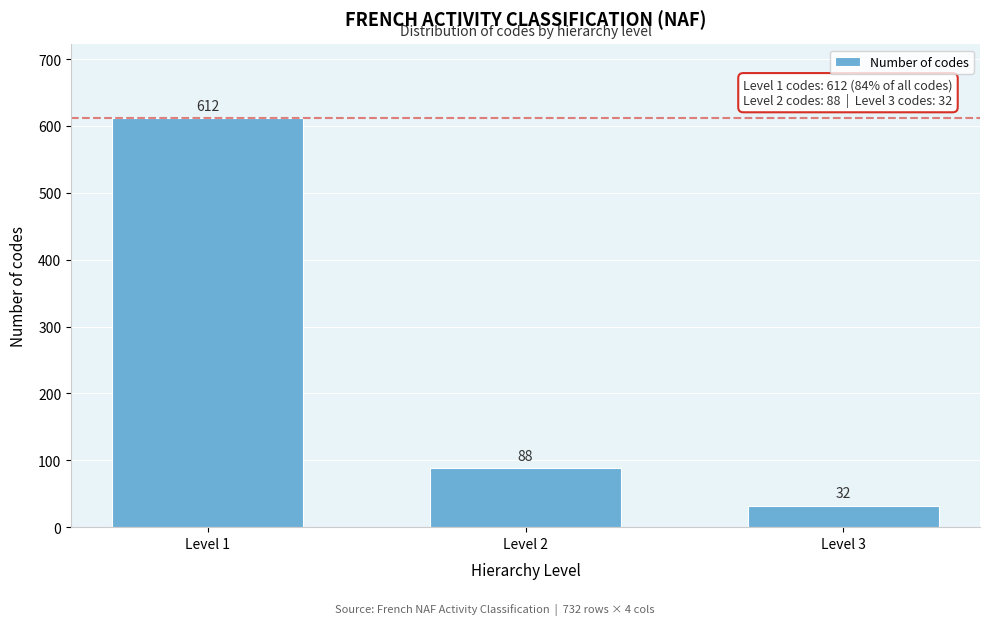

Reading right to left, extract all data points from this chart.

32	88	612